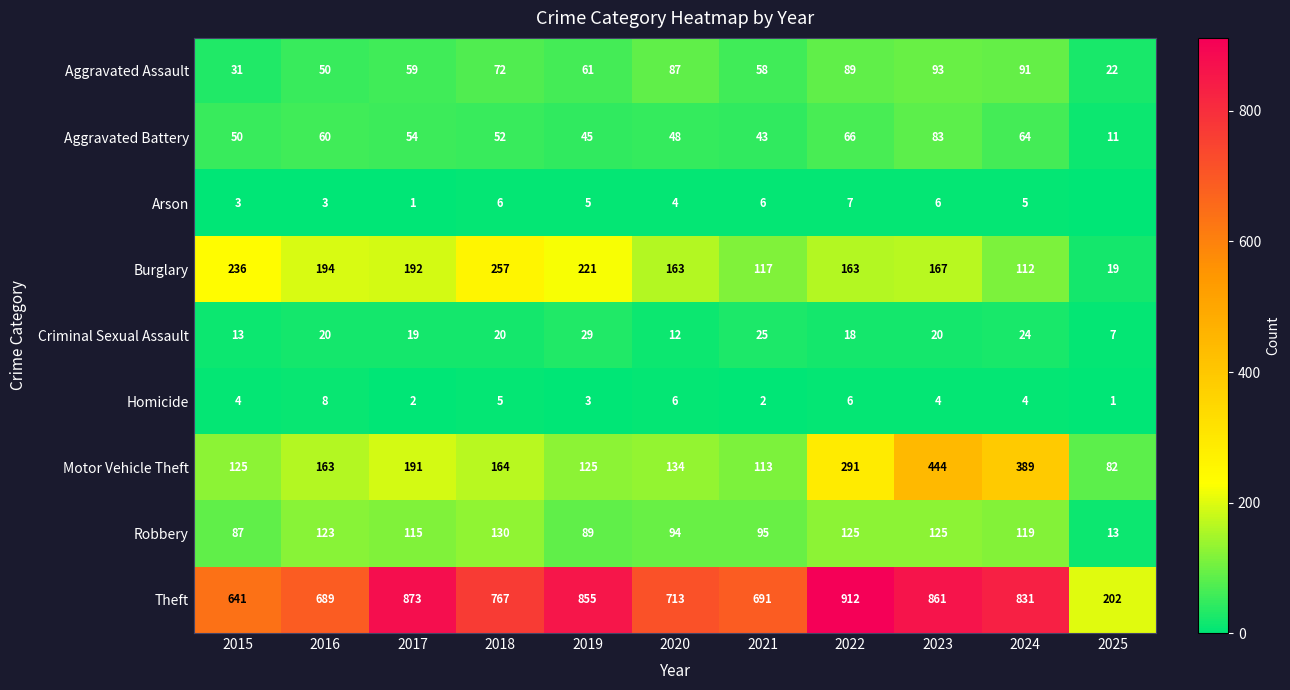

Where does the Robbery series first go above 115?

2016